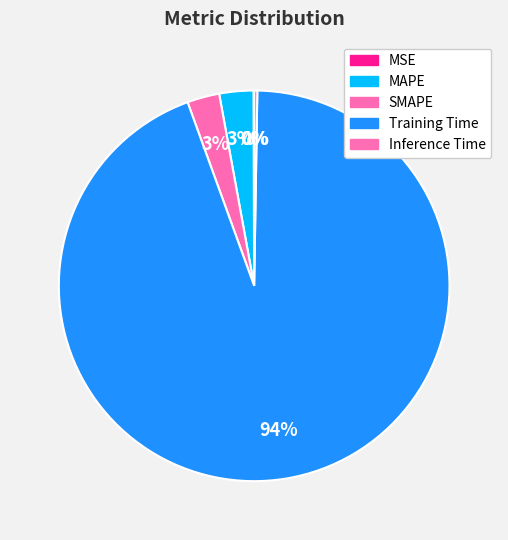

Combined, what portion of the pie is Inference Time and Training Time?

94.5%